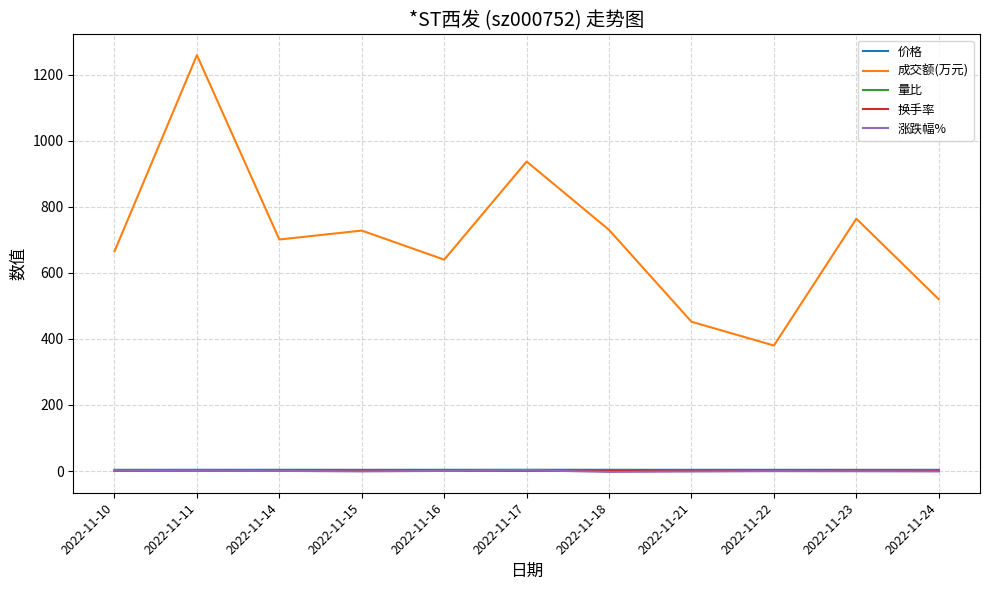

Which series changed the most between 2022-11-16 and 2022-11-23?

成交额(万元)